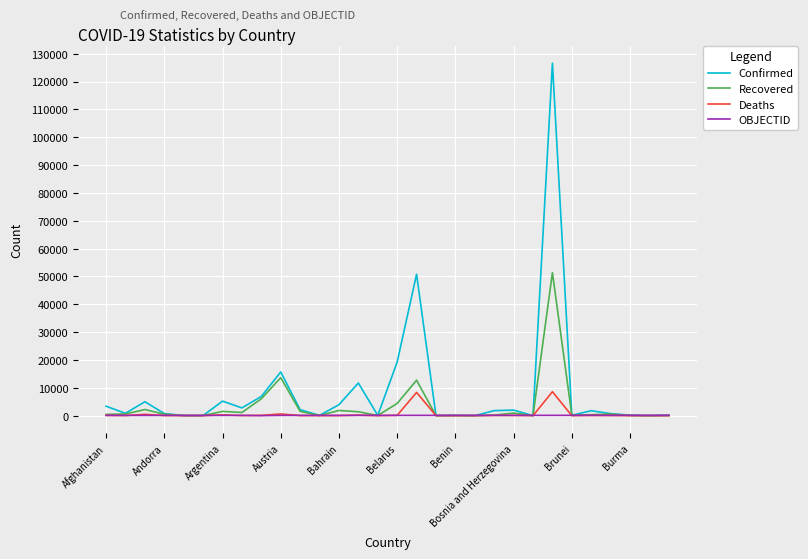

How many series are shown in this chart?

4